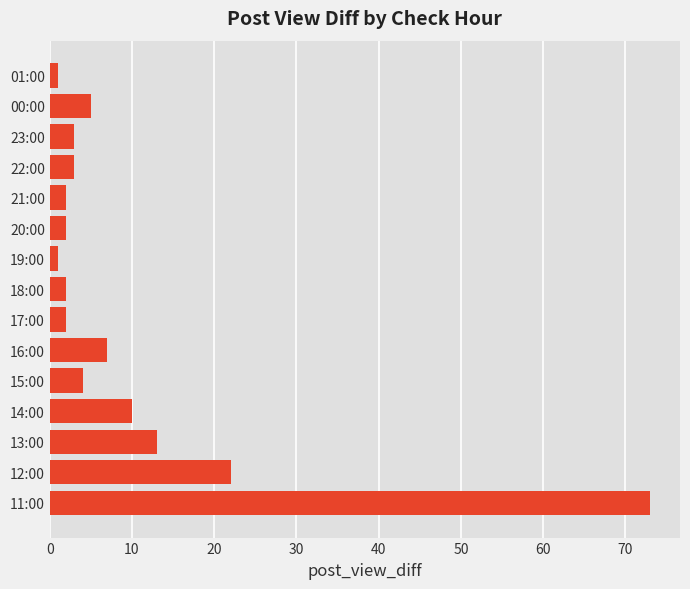

What is the difference between the second highest and minimum values?

21